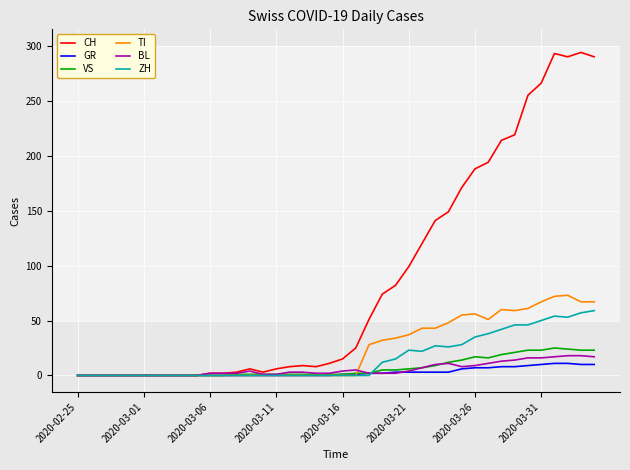

What is the maximum value shown in the chart?

294